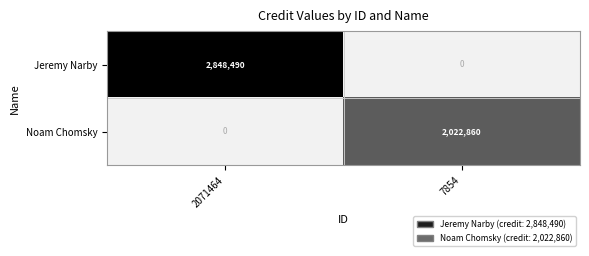

What is the difference between the Jeremy Narby values at 2071464 and 7854?

2848490